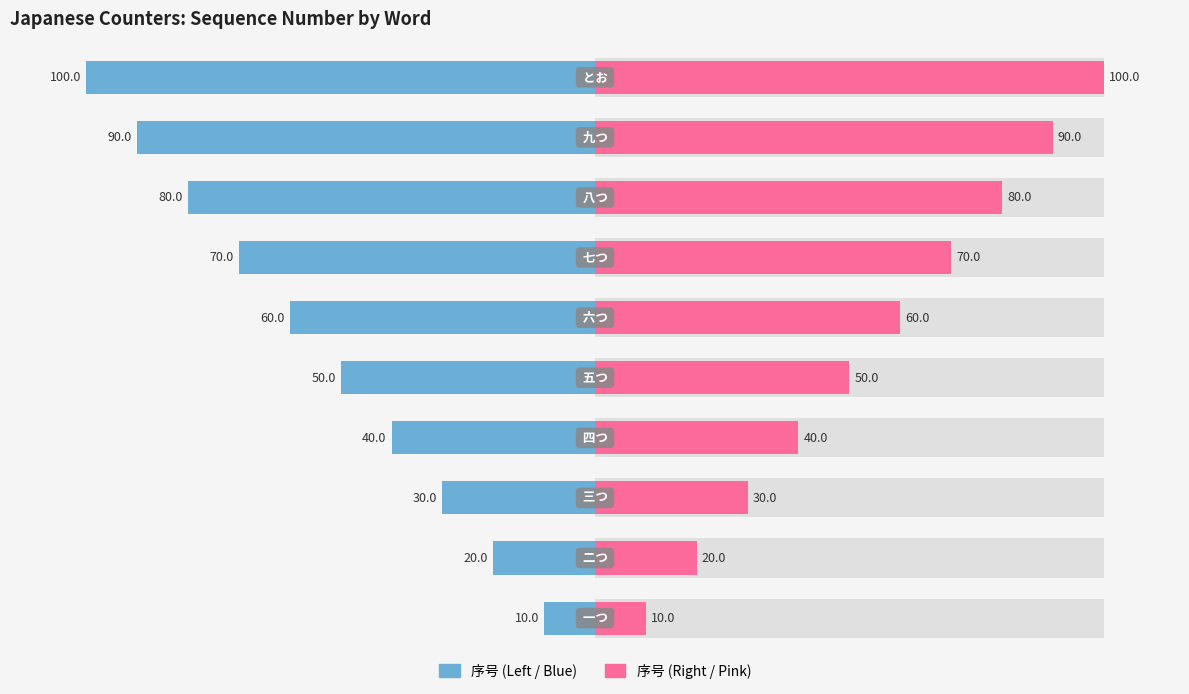

List the series in order of their overall mean, lowest first.

序号 (Left), 序号 (Right)